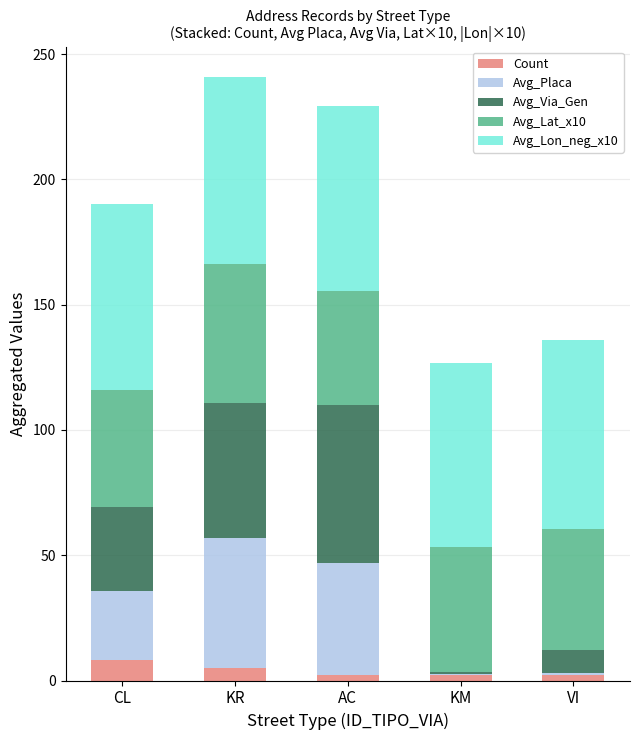

What is the total value across all series at CL?

190.1